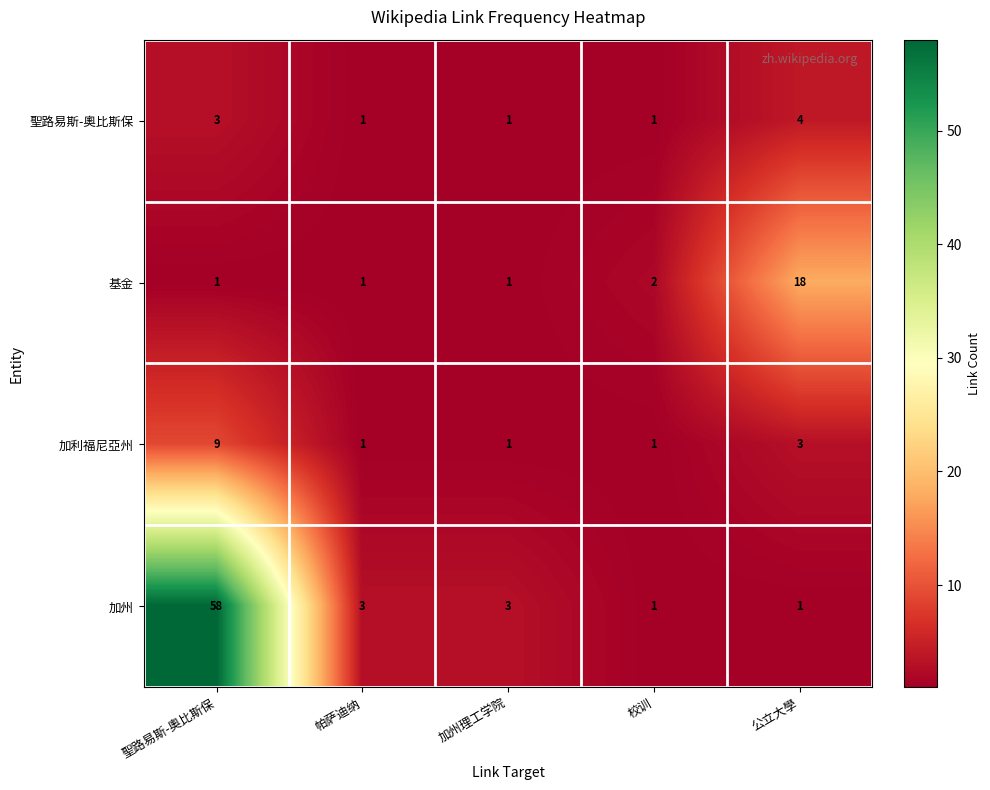

True or false: 加利福尼亞州 has a value of 1 at 校训.

True